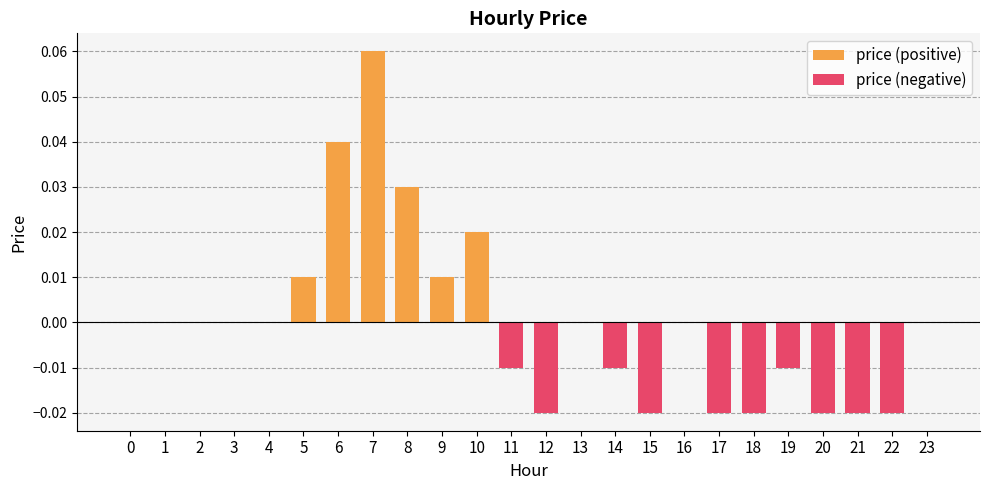

What is the greatest value displayed?

0.1